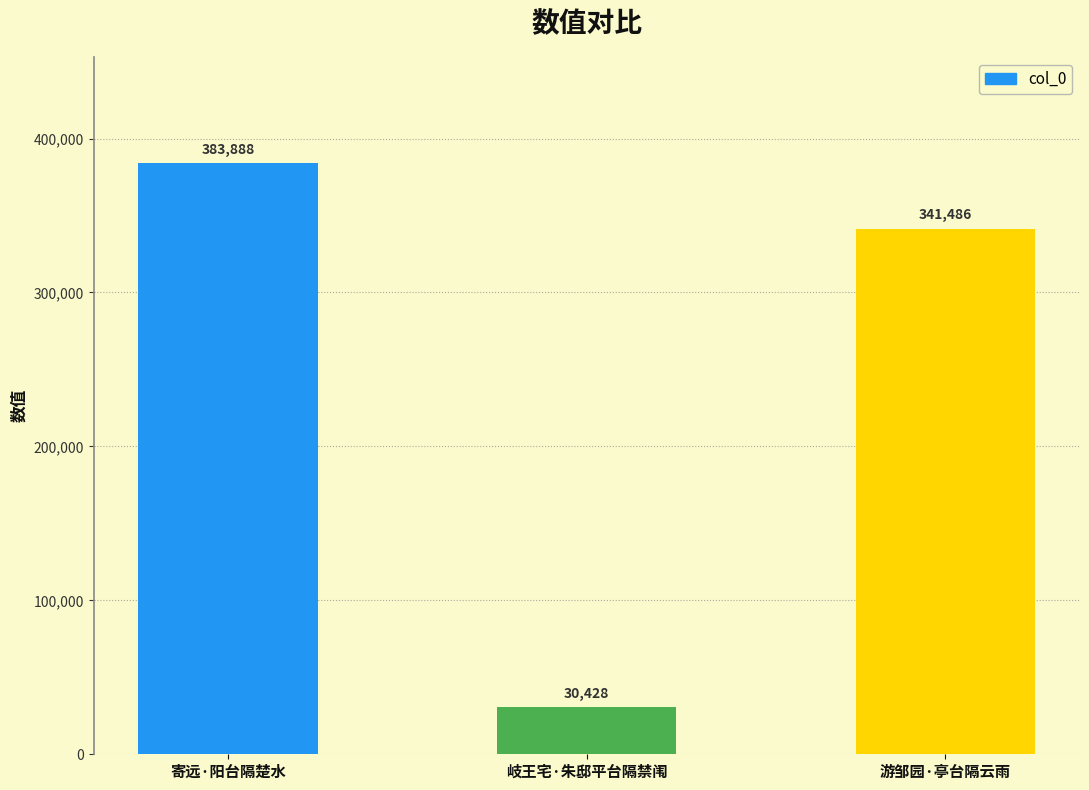

List the labels in order of value, smallest first.

岐王宅·朱邸平台隔禁闱, 游邹园·亭台隔云雨, 寄远·阳台隔楚水